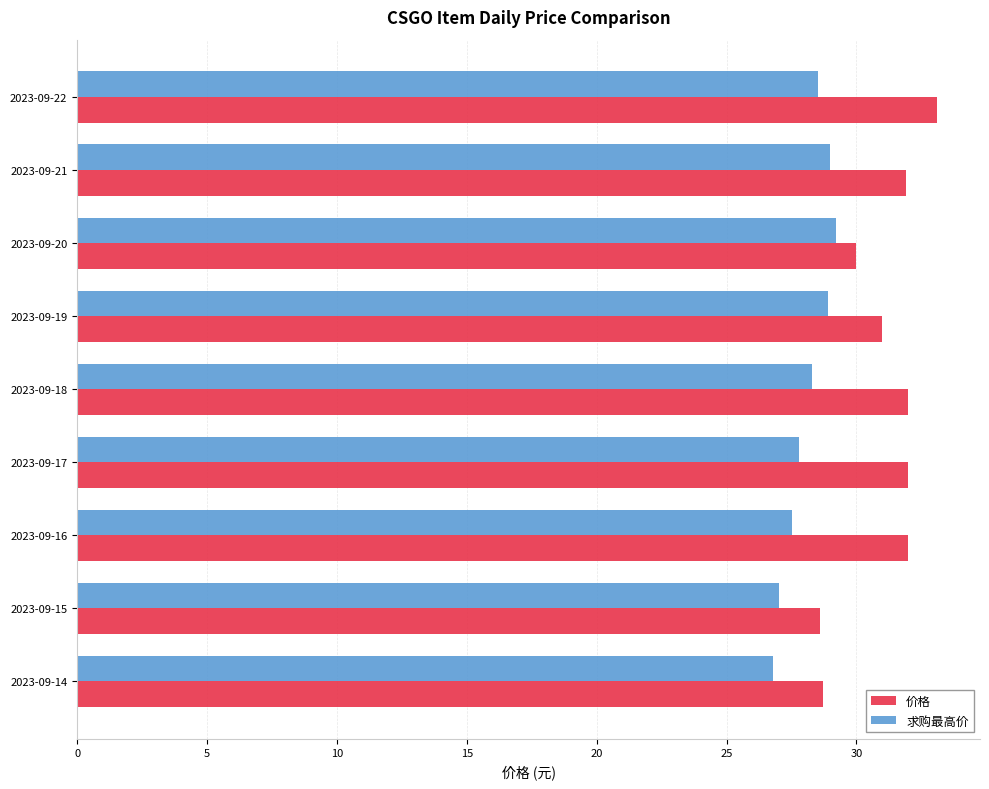

True or false: 求购最高价 has a value of 47.8 at 2023-09-15.

False